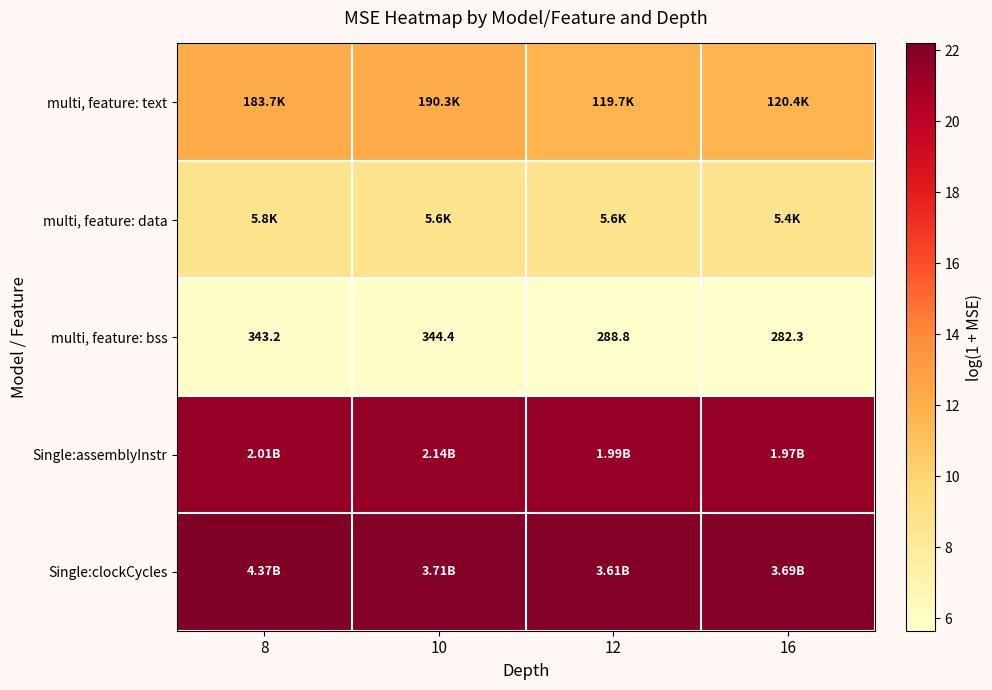

The value of multi, feature: bss at 10 is 8.4. True or false?

False